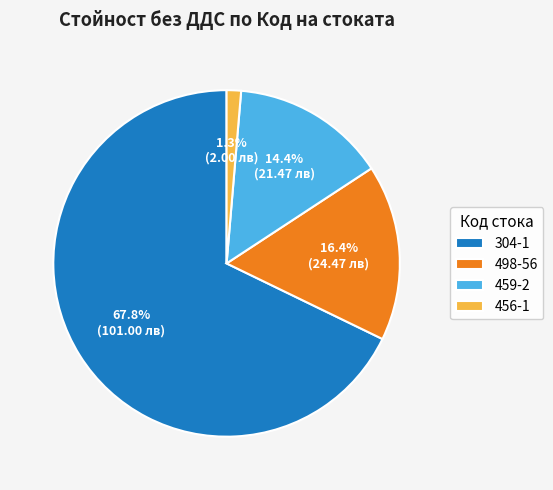

What percentage is the 304-1 slice, to the nearest percent?

68%